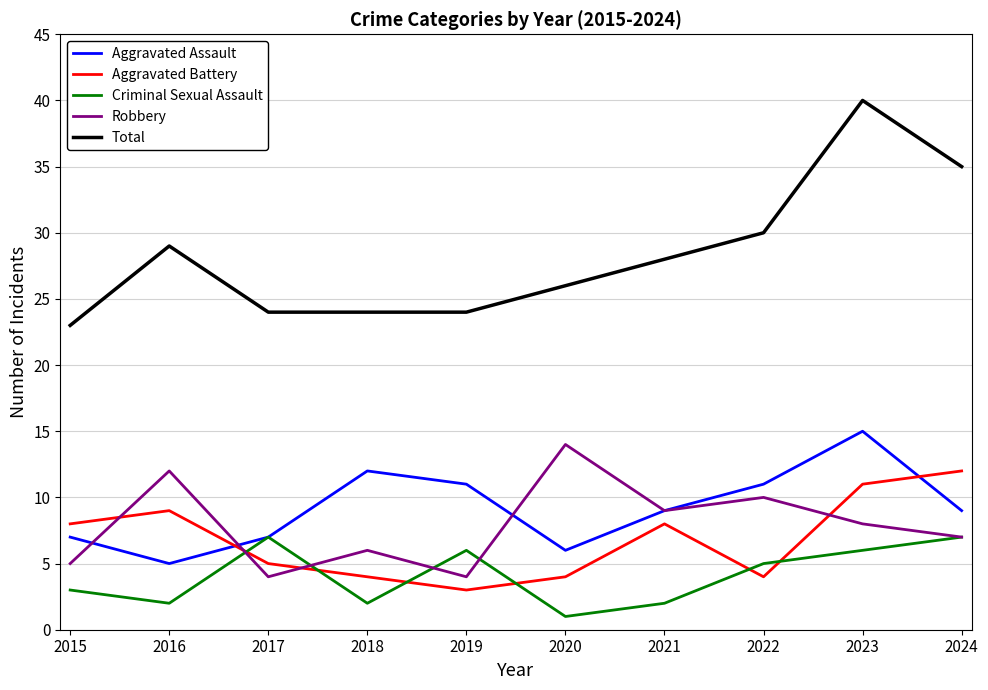

At which category is the sum across all series the highest?

2023